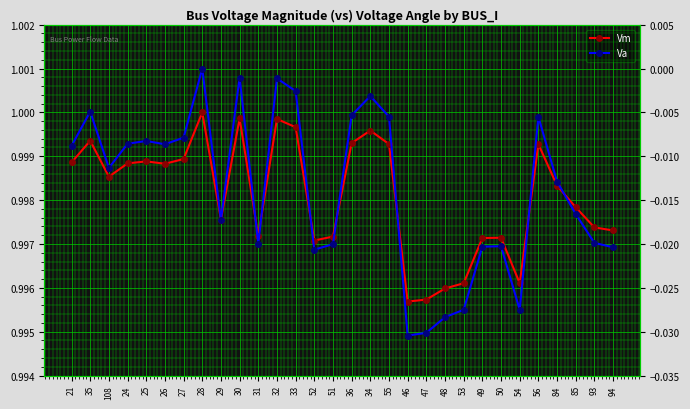

Count the number of data series in this chart.

2